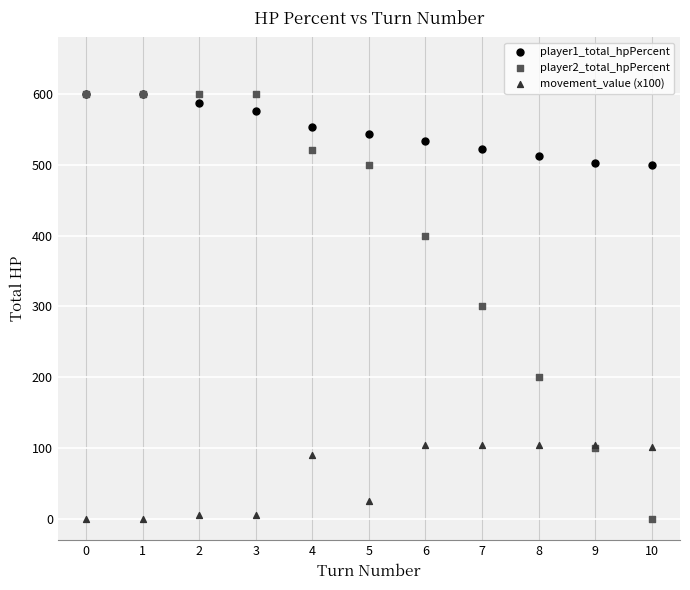

What are all the series names shown in the legend?

player1_total_hpPercent, player2_total_hpPercent, movement_value (x100)